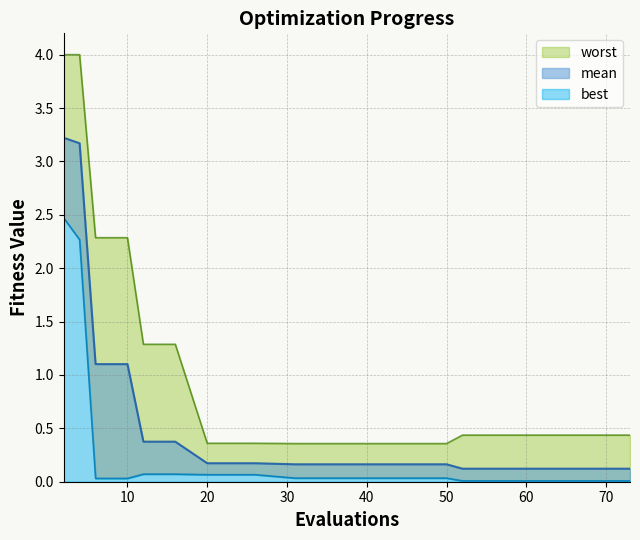

At which label is best closest to 1?

12